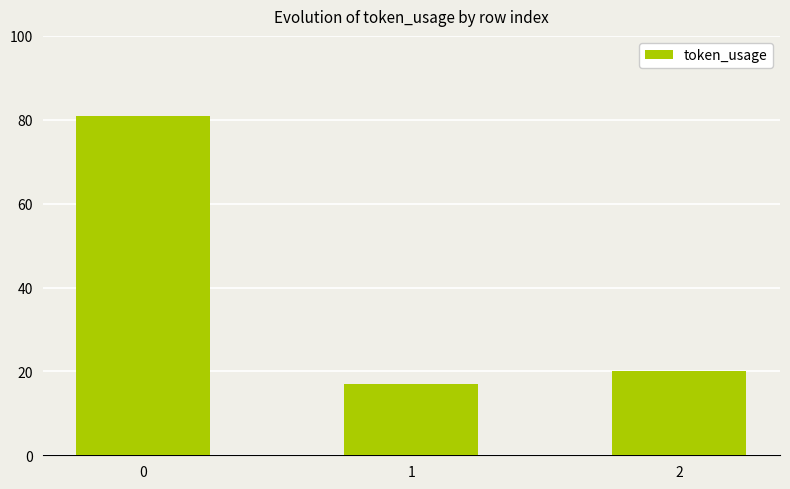

What is the change in value from 0 to 2?

-61